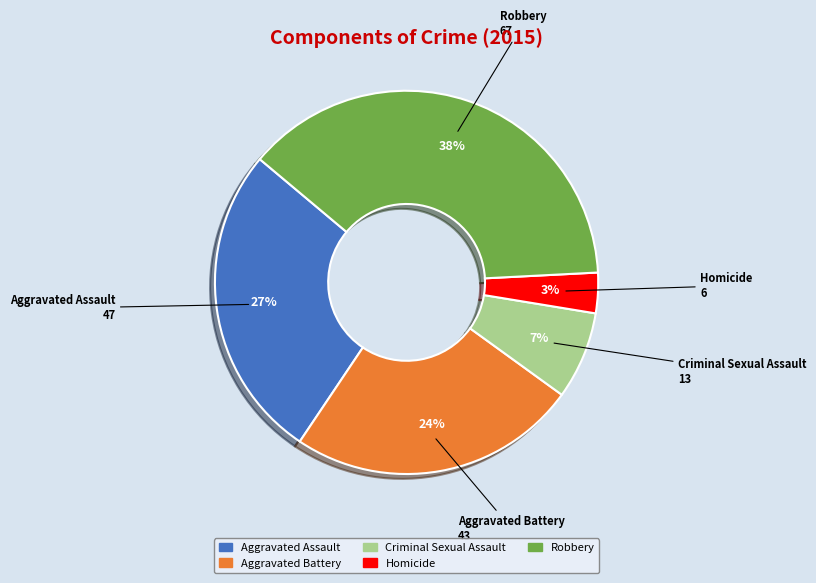

Which category has the biggest portion of the pie?

Robbery